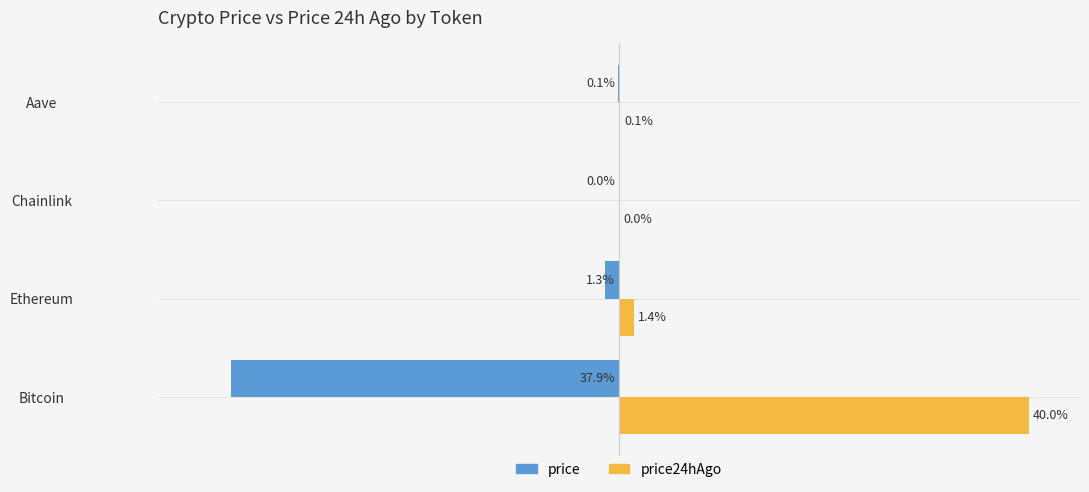

Between Ethereum and Chainlink, which series saw the biggest shift?

price24hAgo